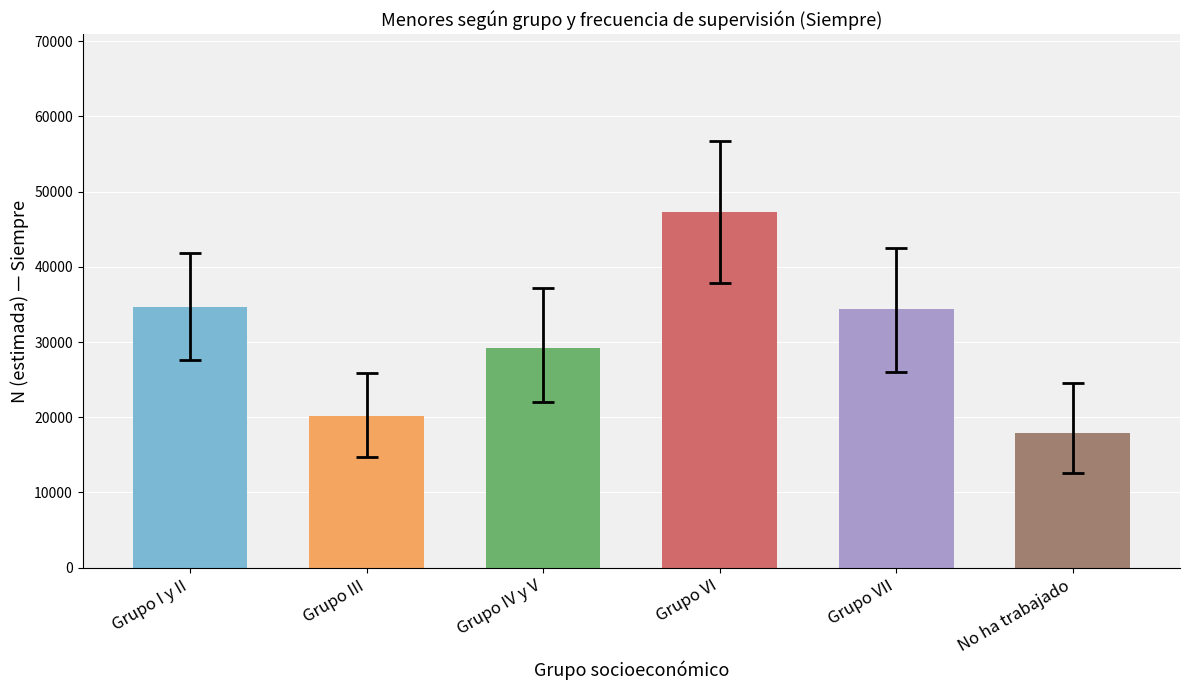

What position from the left is No ha trabajado?

6